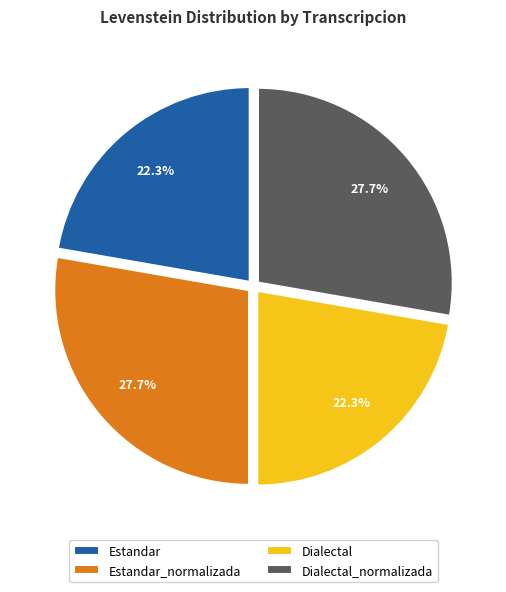

How many slices are in this pie chart?

4